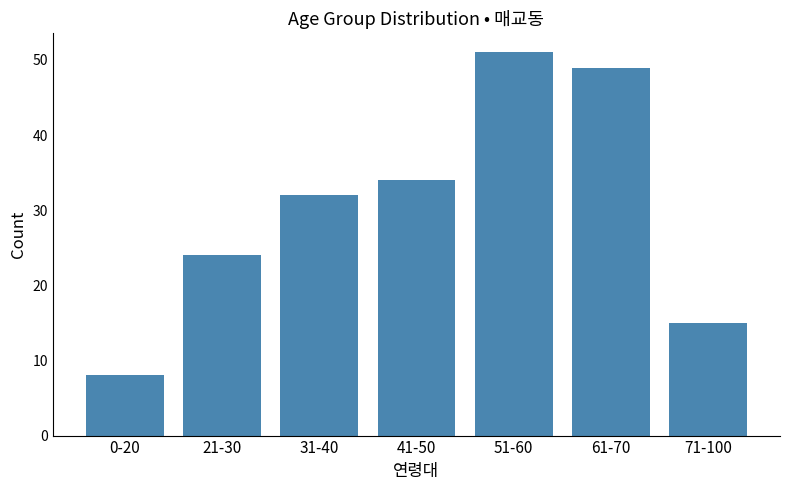

Reading right to left, what are all the values shown in this chart?

71-100=15	61-70=49	51-60=51	41-50=34	31-40=32	21-30=24	0-20=8